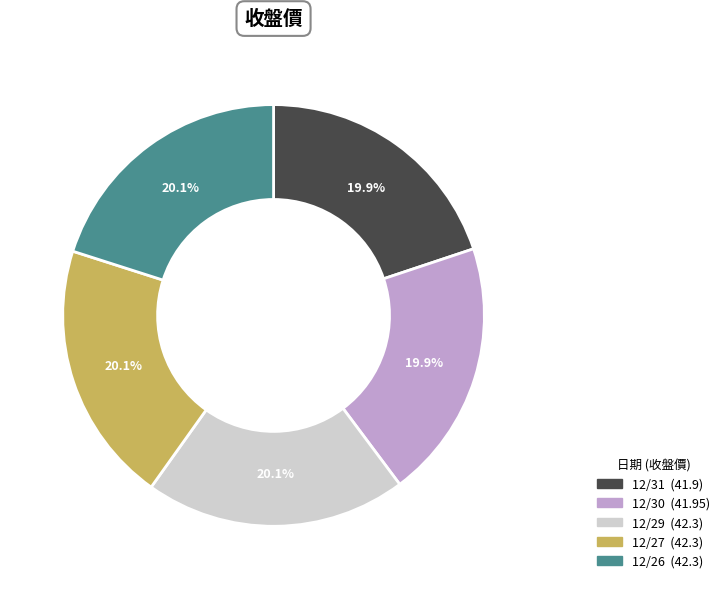

To the nearest percent, what is the average slice percentage?

20%